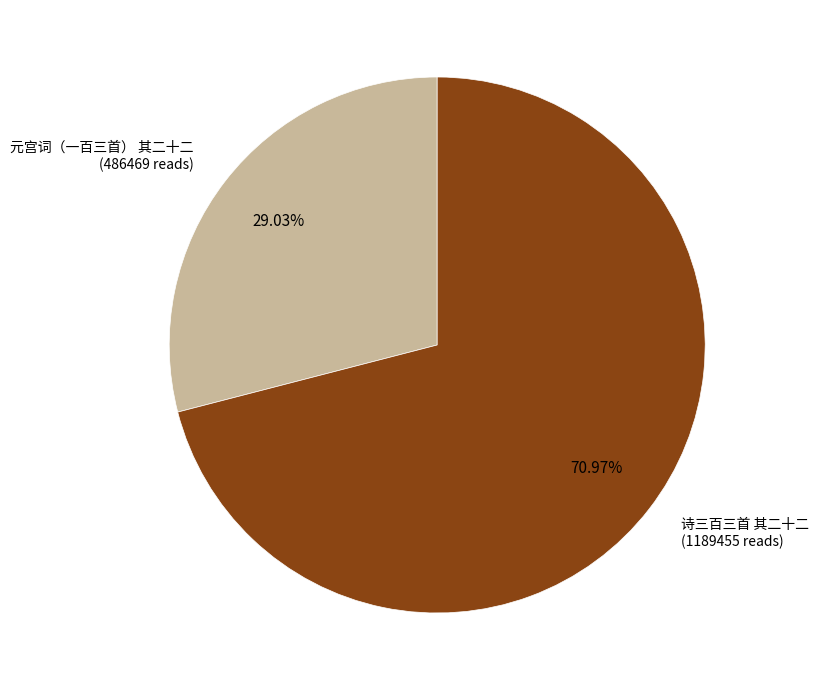

To the nearest percent, what percentage of the pie is 诗三百三首 其二十二?

71%